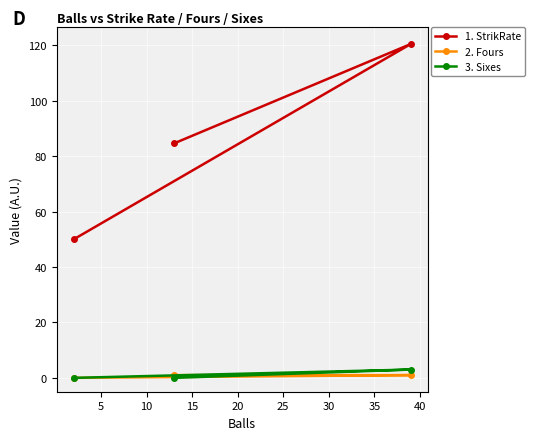

Which series has the largest total across all categories?

1. StrikRate